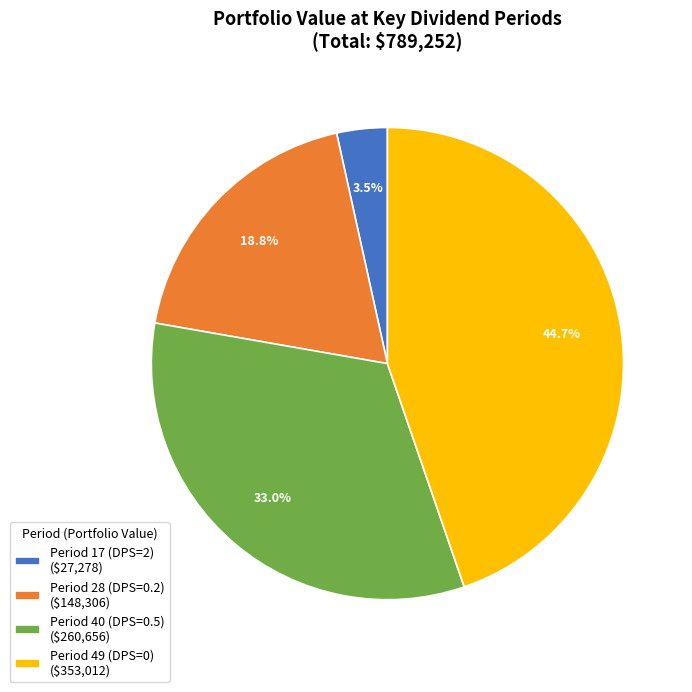

How many slices are in this pie chart?

4